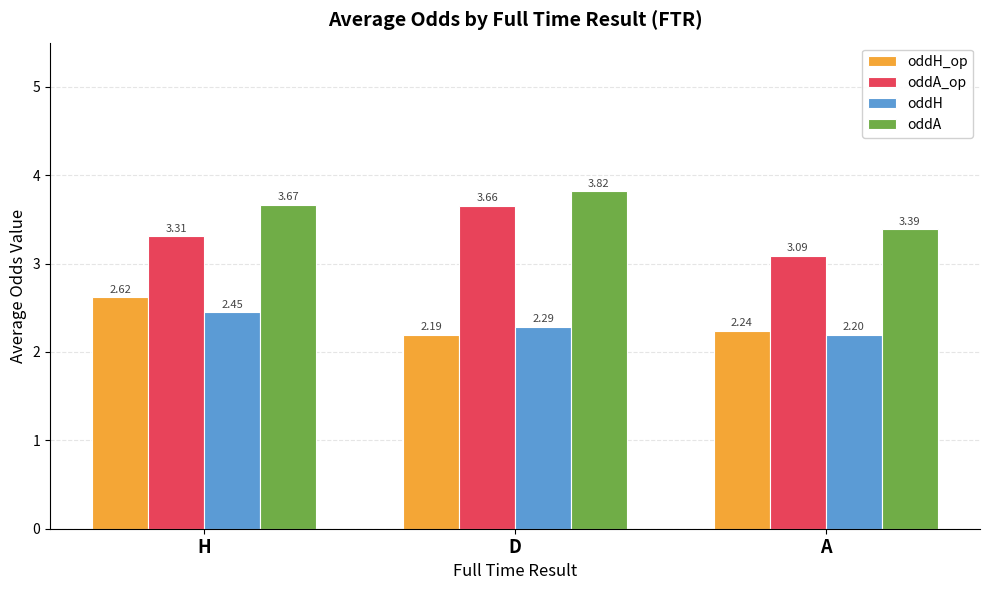

Is it true that oddA equals 5.3 at D?

False